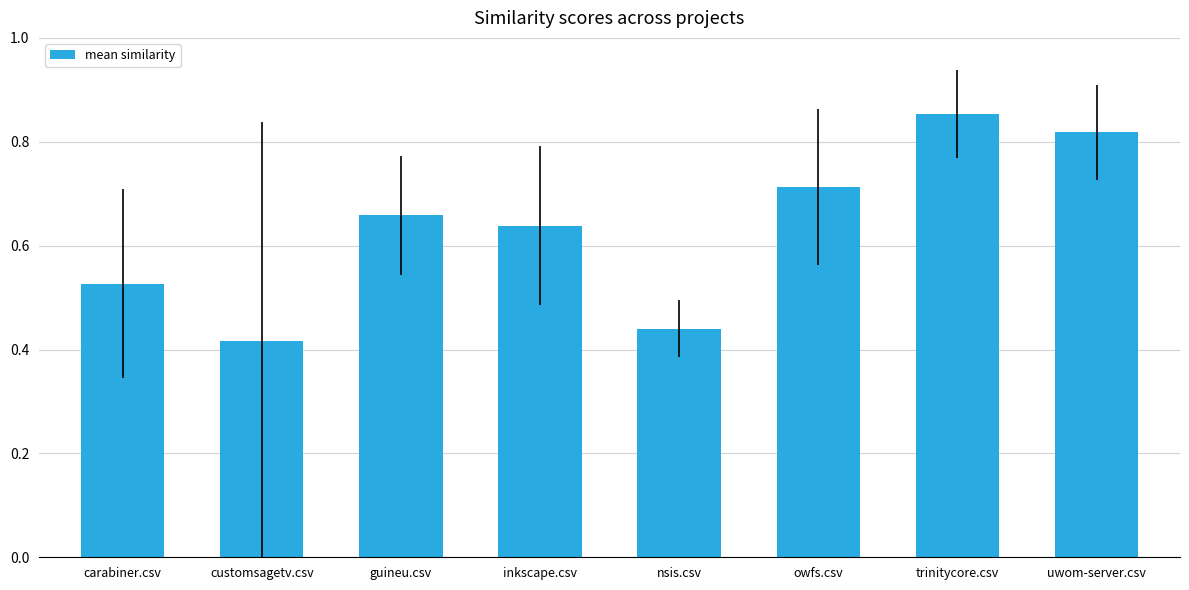

The chart shows a value of 0.2 at customsagetv.csv. True or false?

False